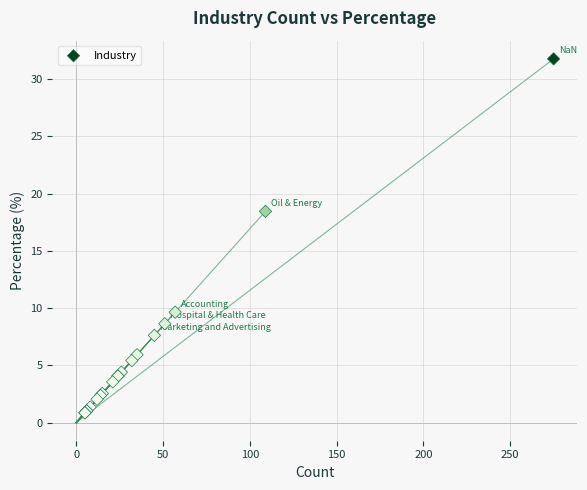

What Y value in the scatter plot is closest to 16?

18.4